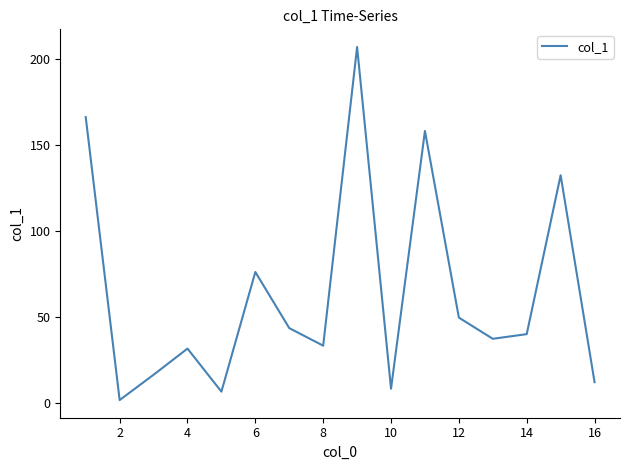

What is the difference between the maximum and minimum values?

205.1